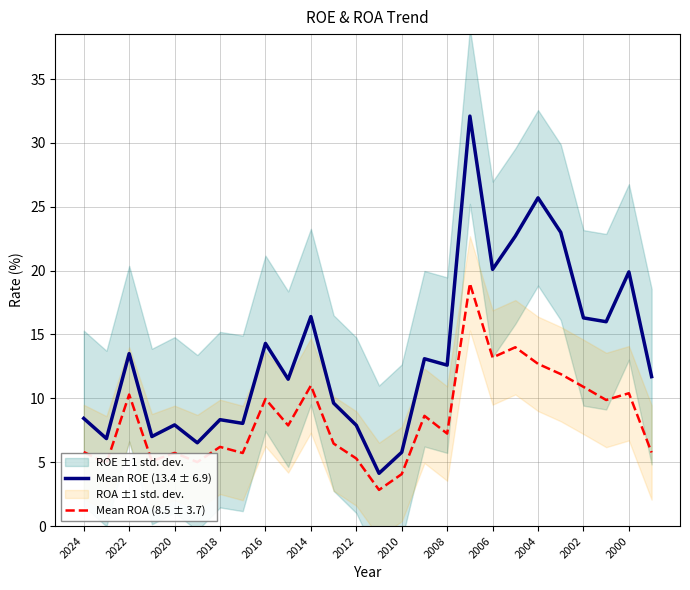

What is the average value of the Mean ROA (8.5 ± 3.7) series?

8.5